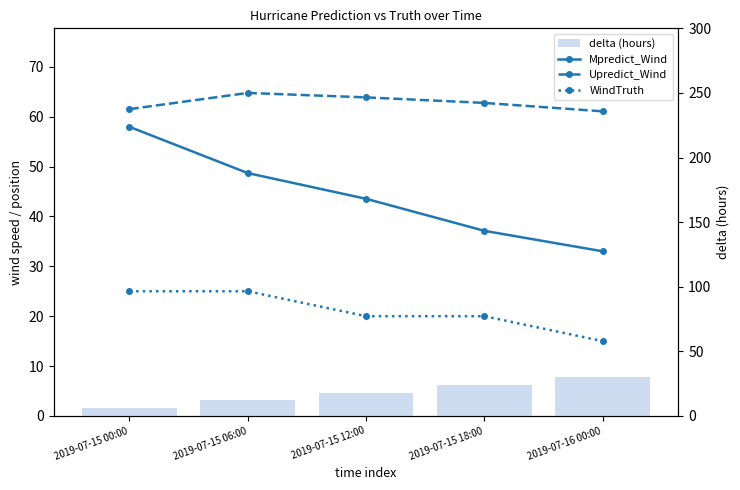

How many series are shown in this chart?

4